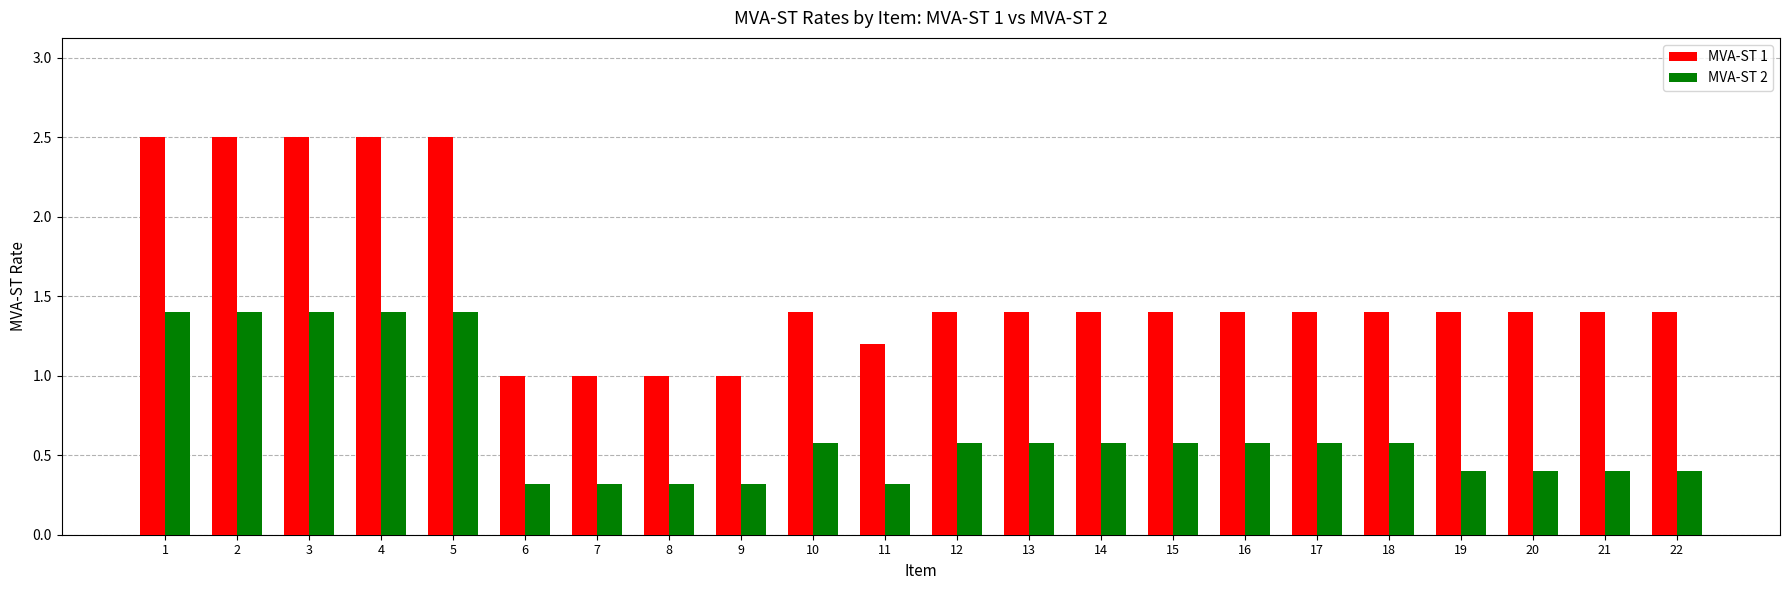

What is the highest value of the MVA-ST 1 series?

2.5